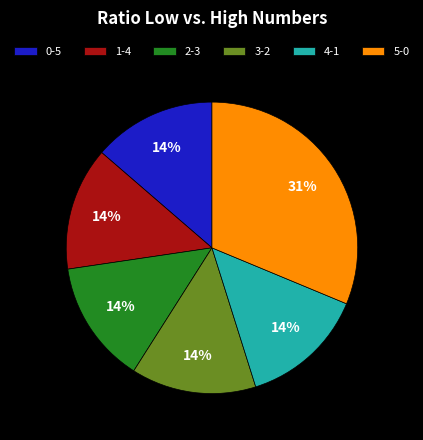

How many segments does this pie chart have?

6